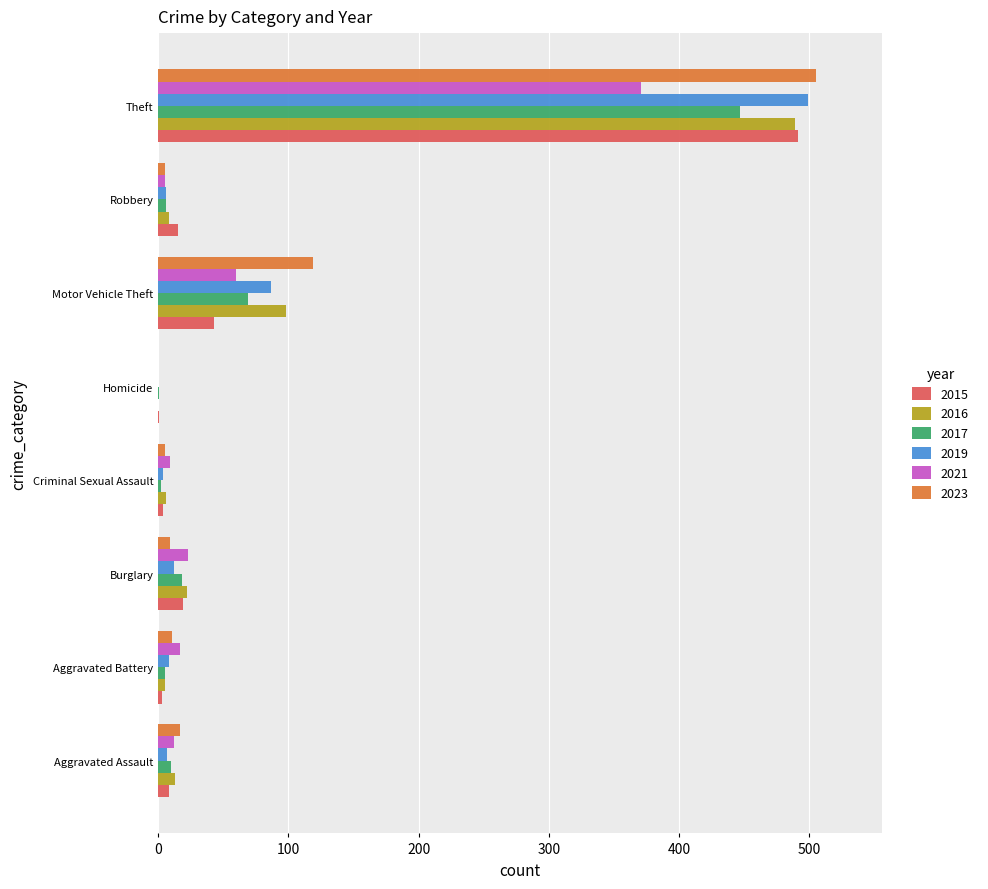

Is the value of 2021 at Motor Vehicle Theft greater than the value of 2023 at Theft?

No